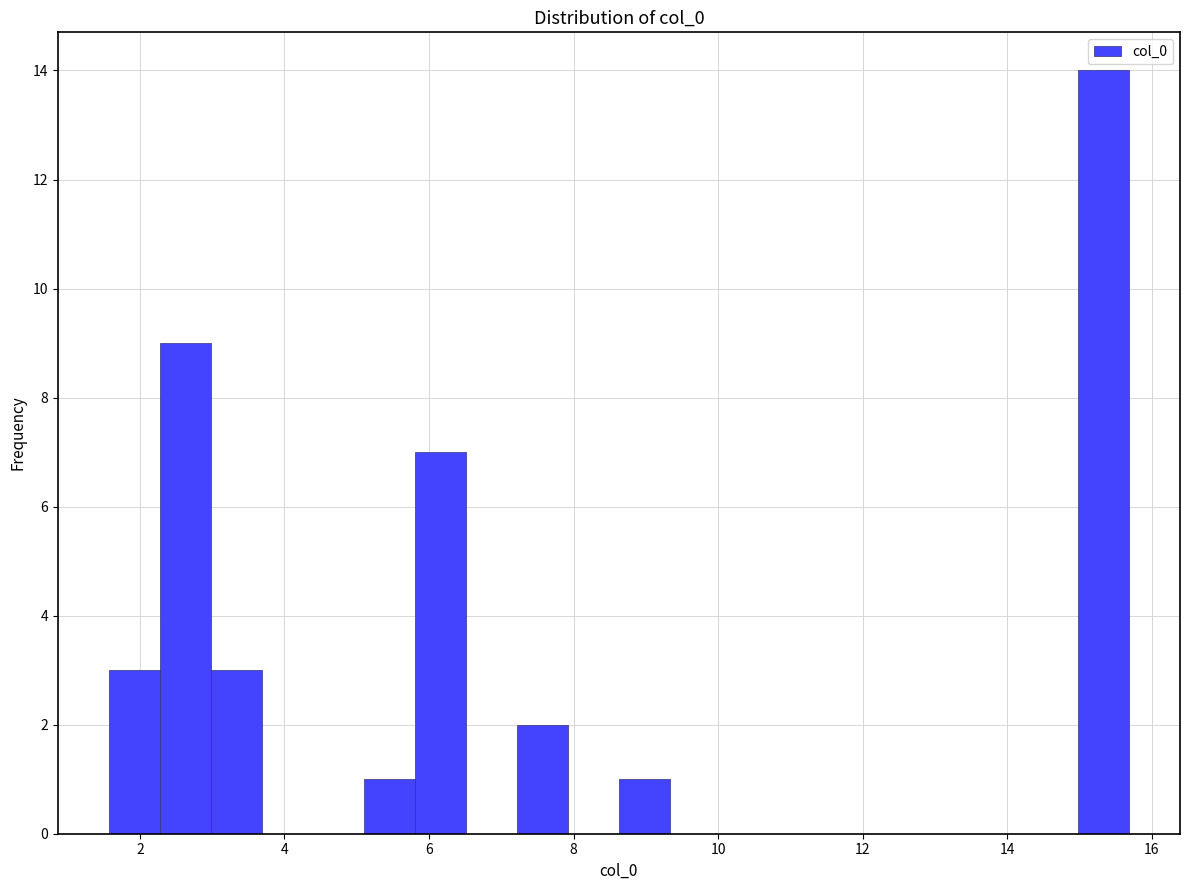

Read against the x-axis, roughly where is the centre of the tallest bar?

15.4